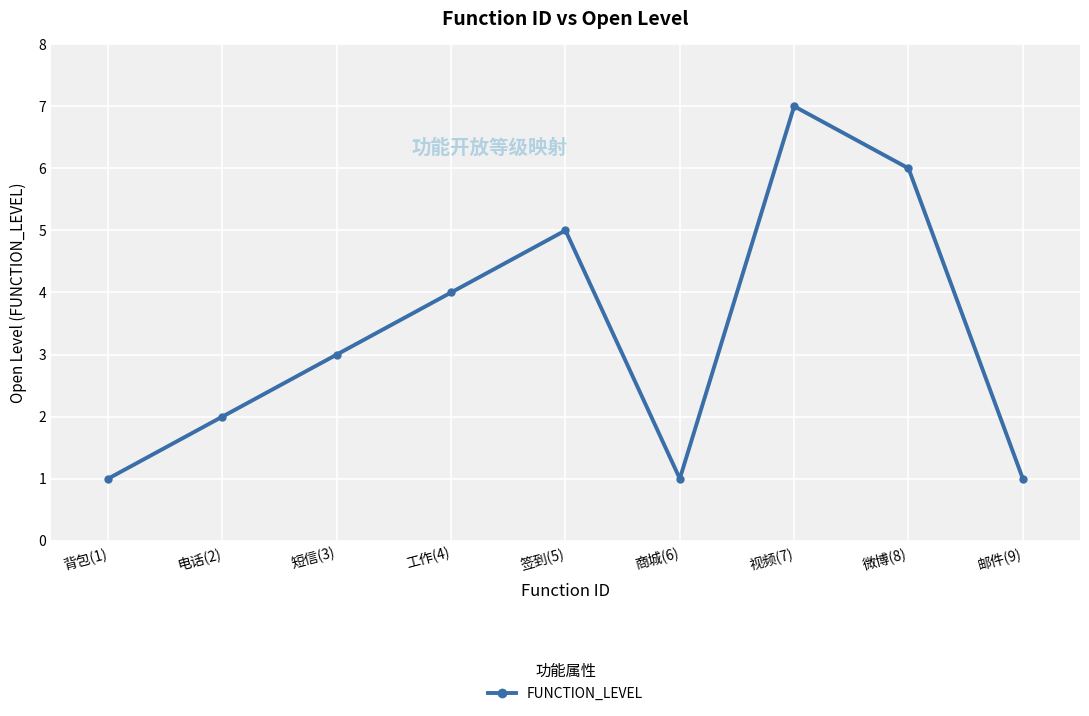

Where is the data nearest to the value 4?

工作(4)